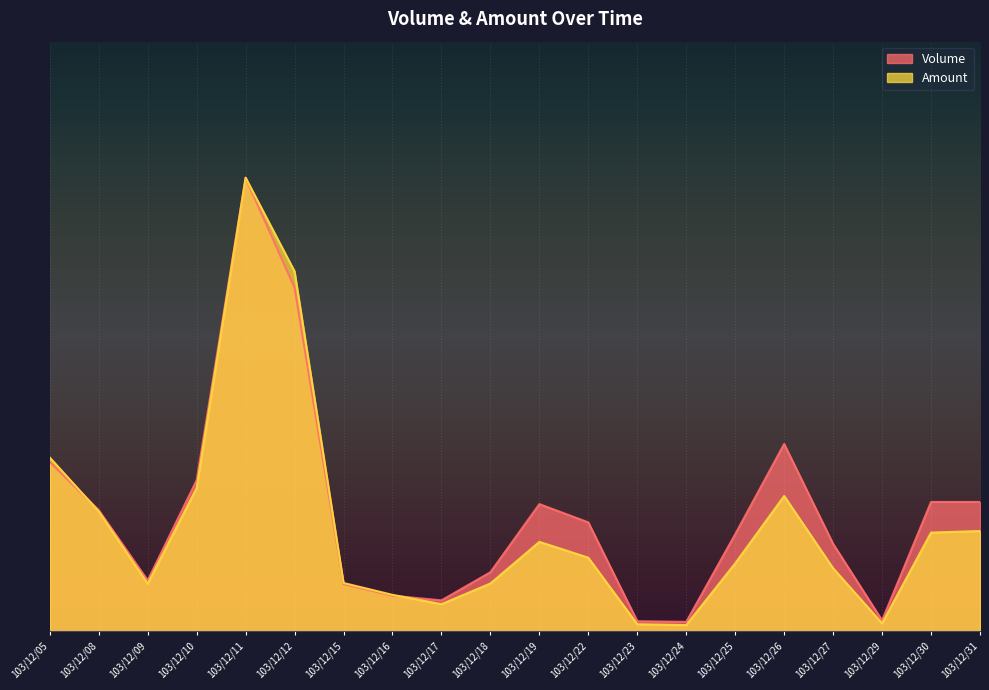

At which category is the sum across all series the highest?

103/12/11